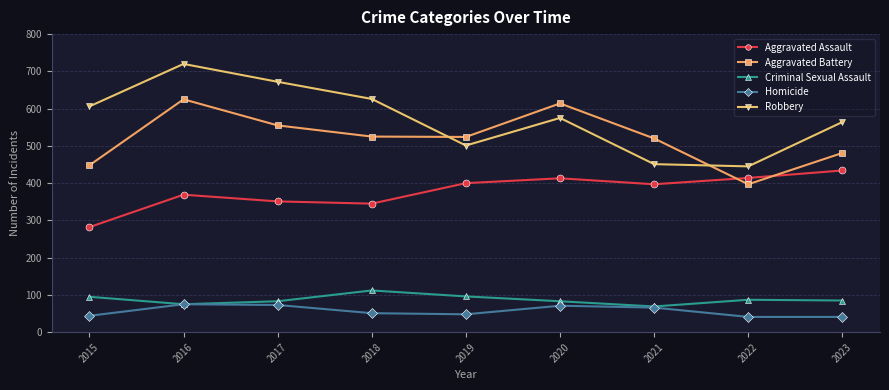

Read the Criminal Sexual Assault value at 2015.

95